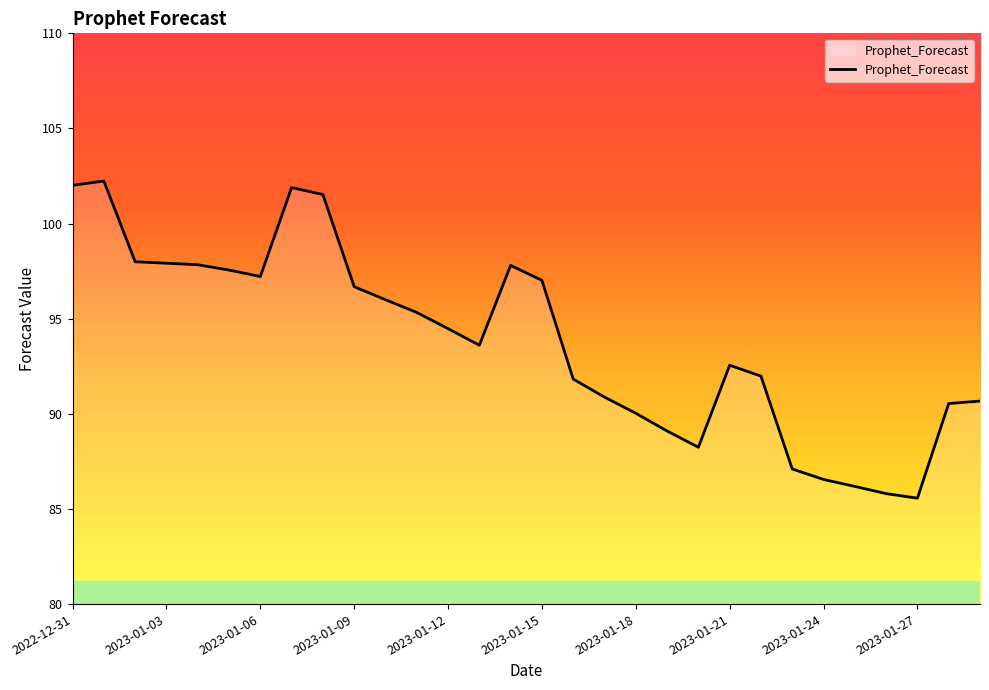

What is the maximum value shown in the chart?

102.2